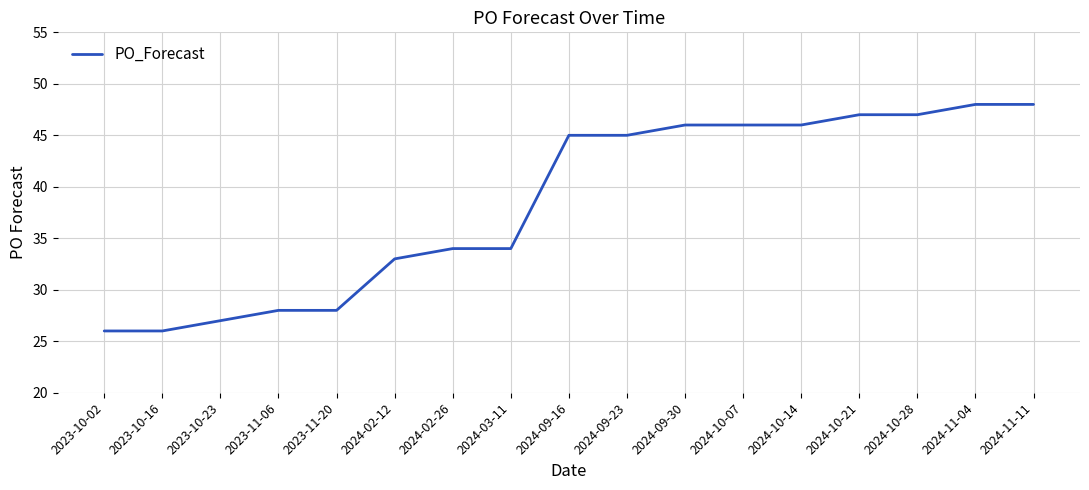

What is the sum of all values?

654